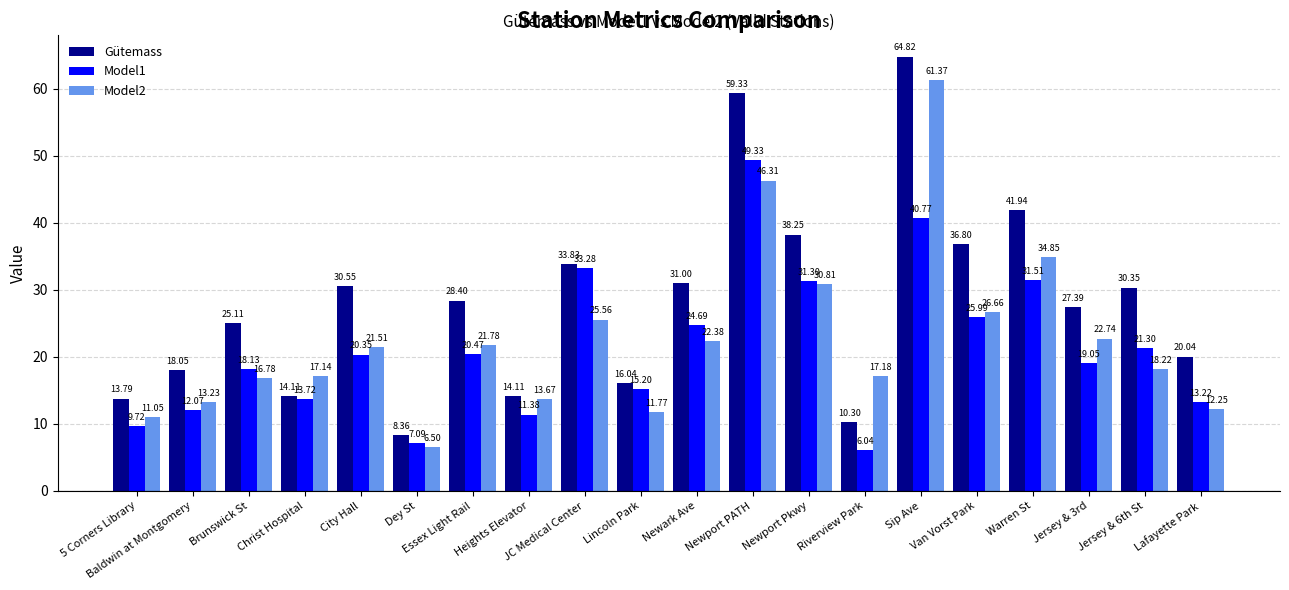

Is it true that Gütemass equals 42.3 at Sip Ave?

False